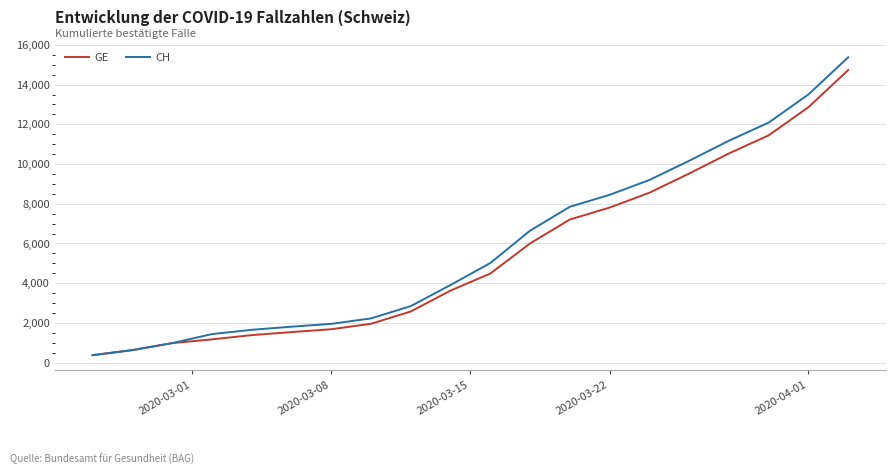

Which series has the widest spread of values?

CH